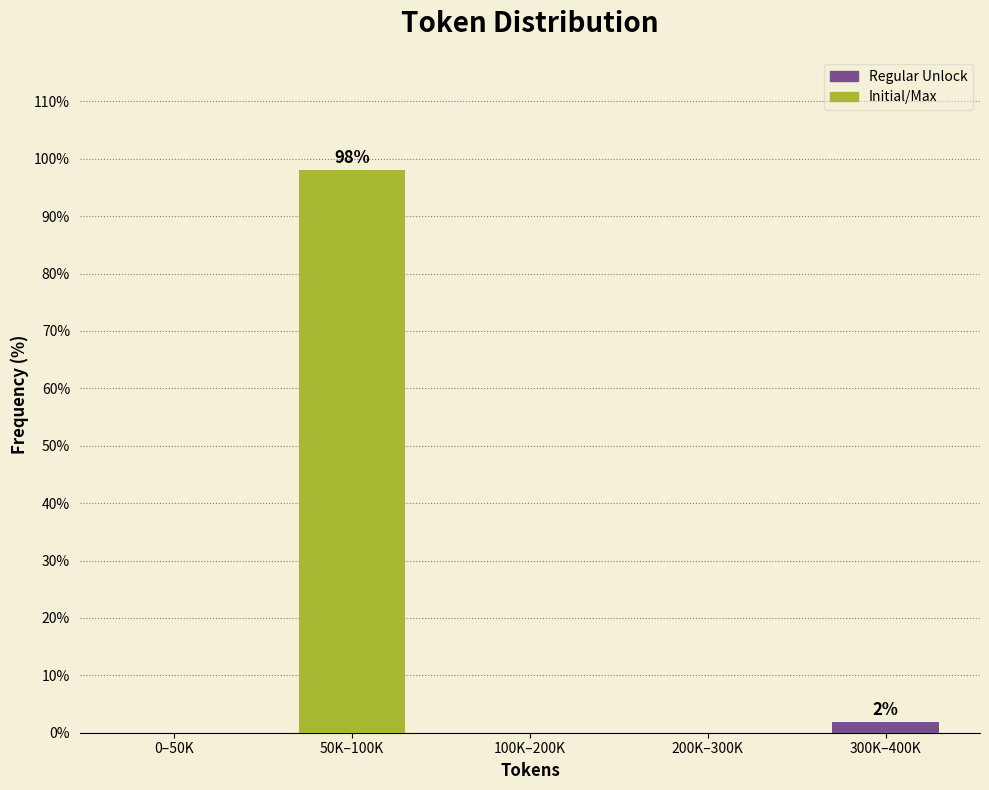

Reading left to right, what are all the values shown in this chart?

0–50K=0.0	50K–100K=98.1	100K–200K=0.0	200K–300K=0.0	300K–400K=1.9